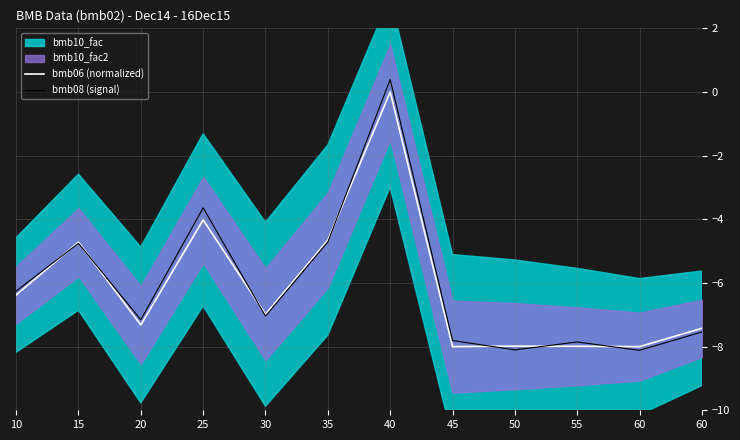

True or false: bmb08 (signal) and bmb06 (normalized) cross at least once.

True